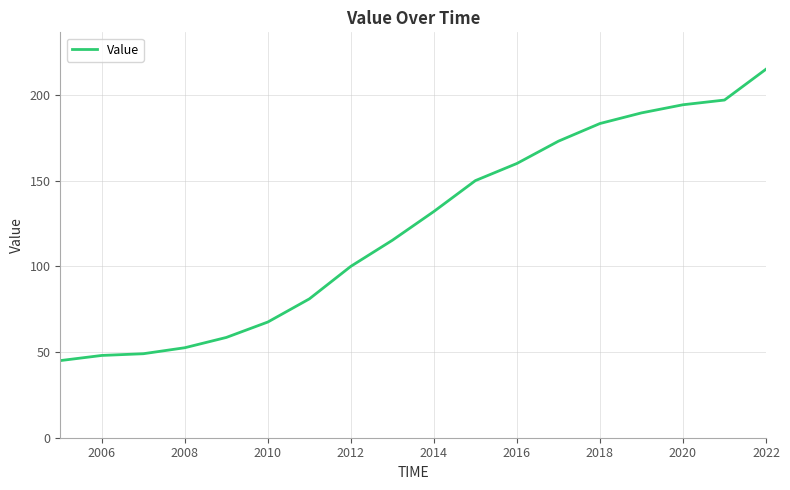

What is the maximum value shown in the chart?

215.0